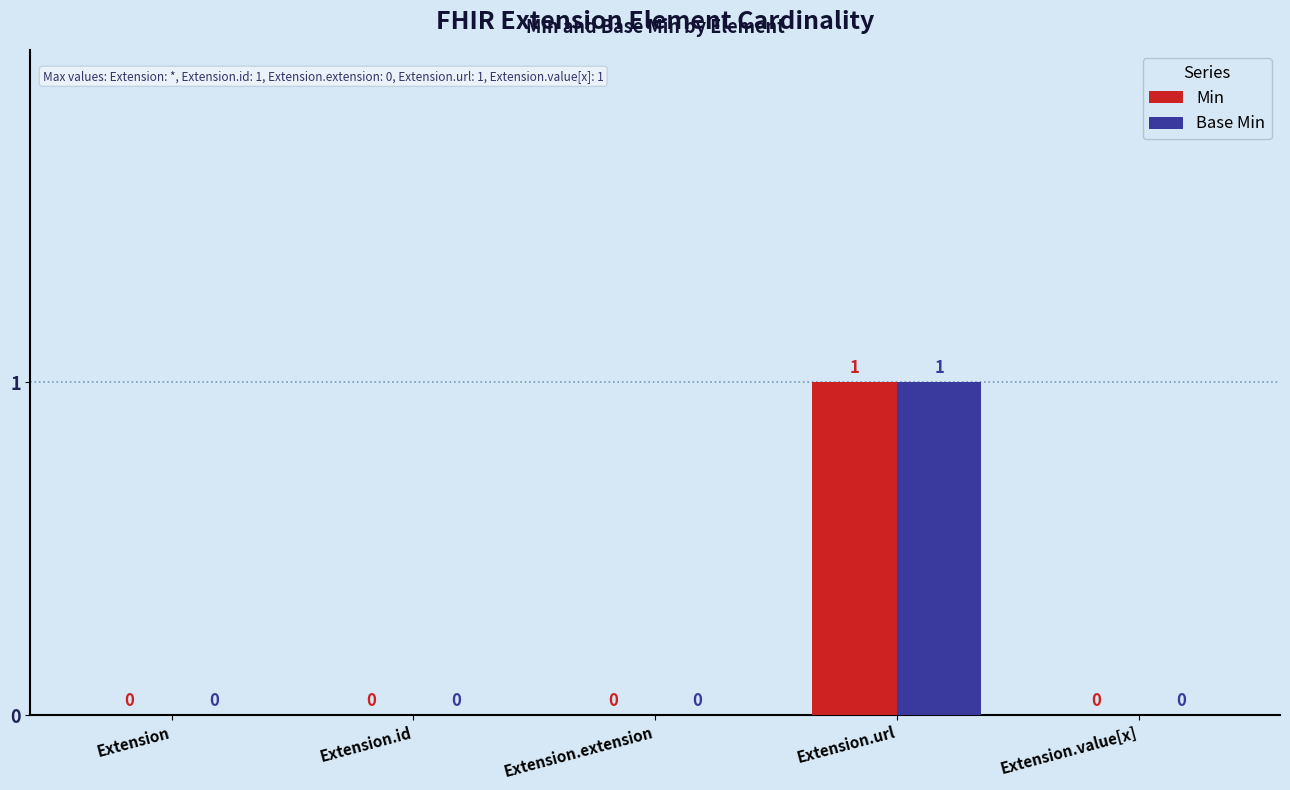

True or false: Base Min has a value of 0 at Extension.extension.

True